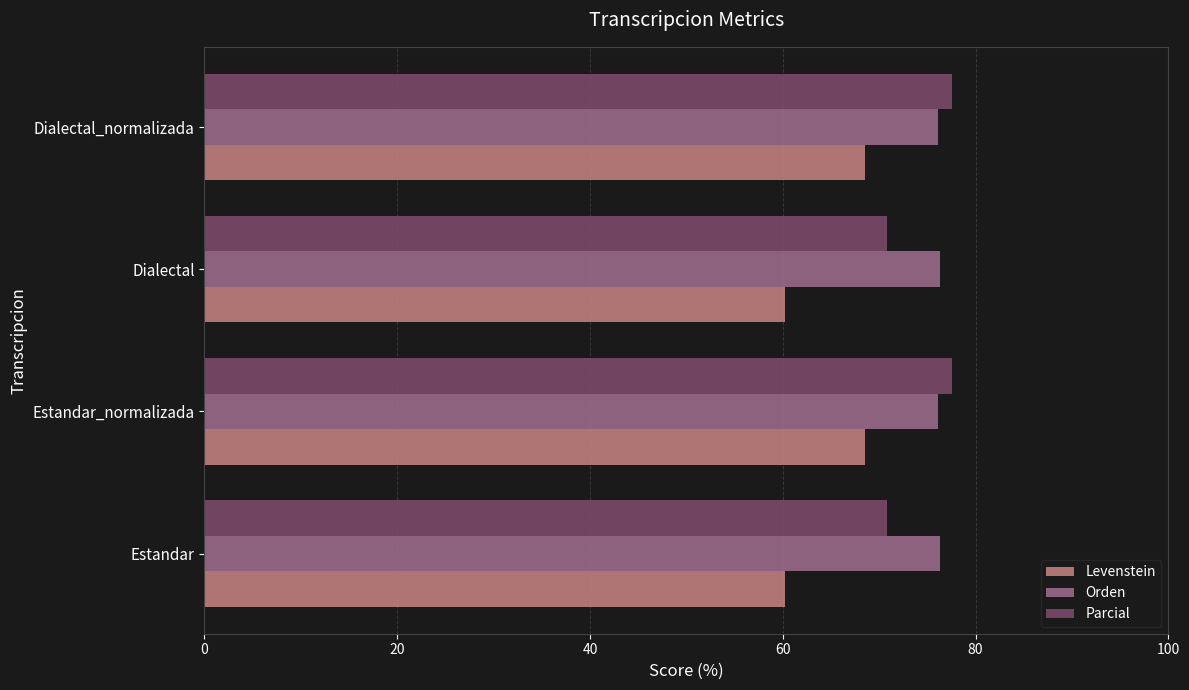

At Estandar, list the series in order from largest to smallest.

Orden, Parcial, Levenstein